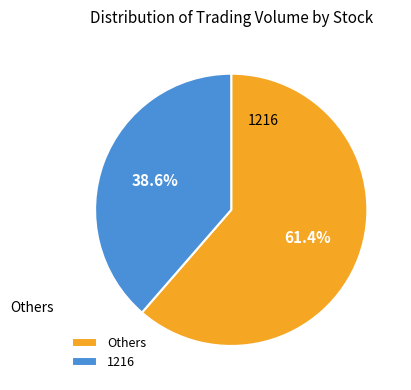

How much of the chart is everything except Others?

38.6%